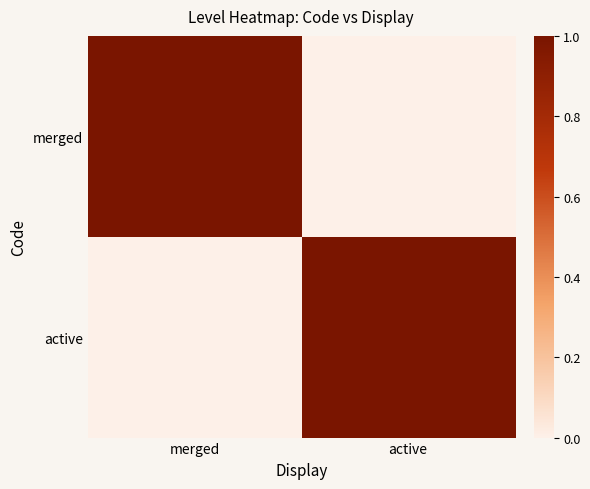

Between active and merged, which is larger?

merged